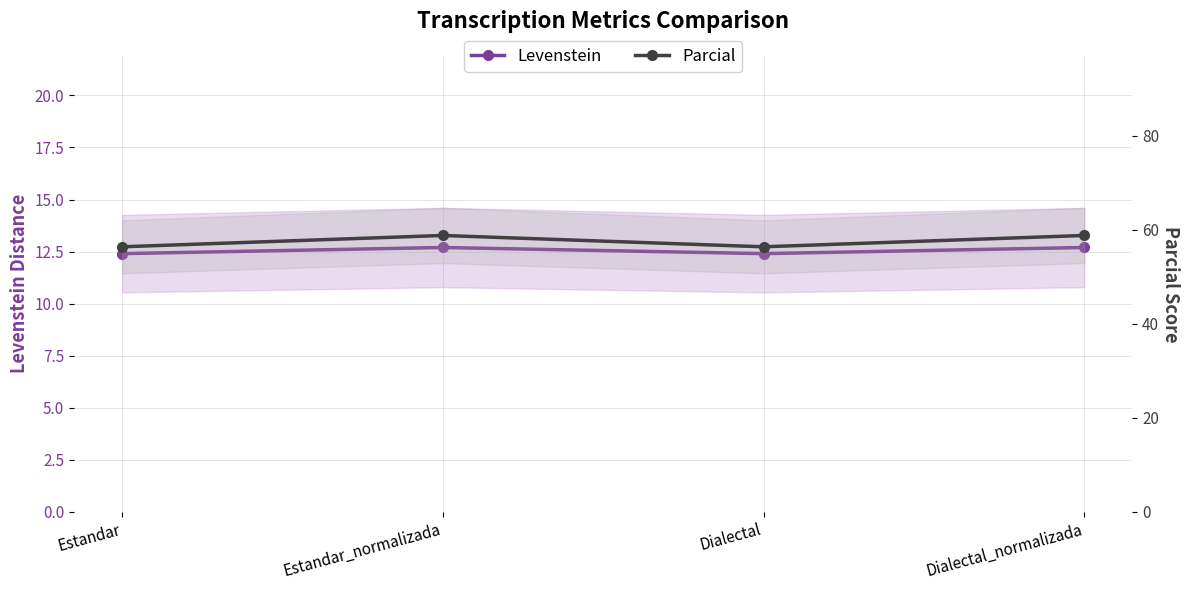

What is the spread (max minus min) of values at Estandar_normalizada?

46.1